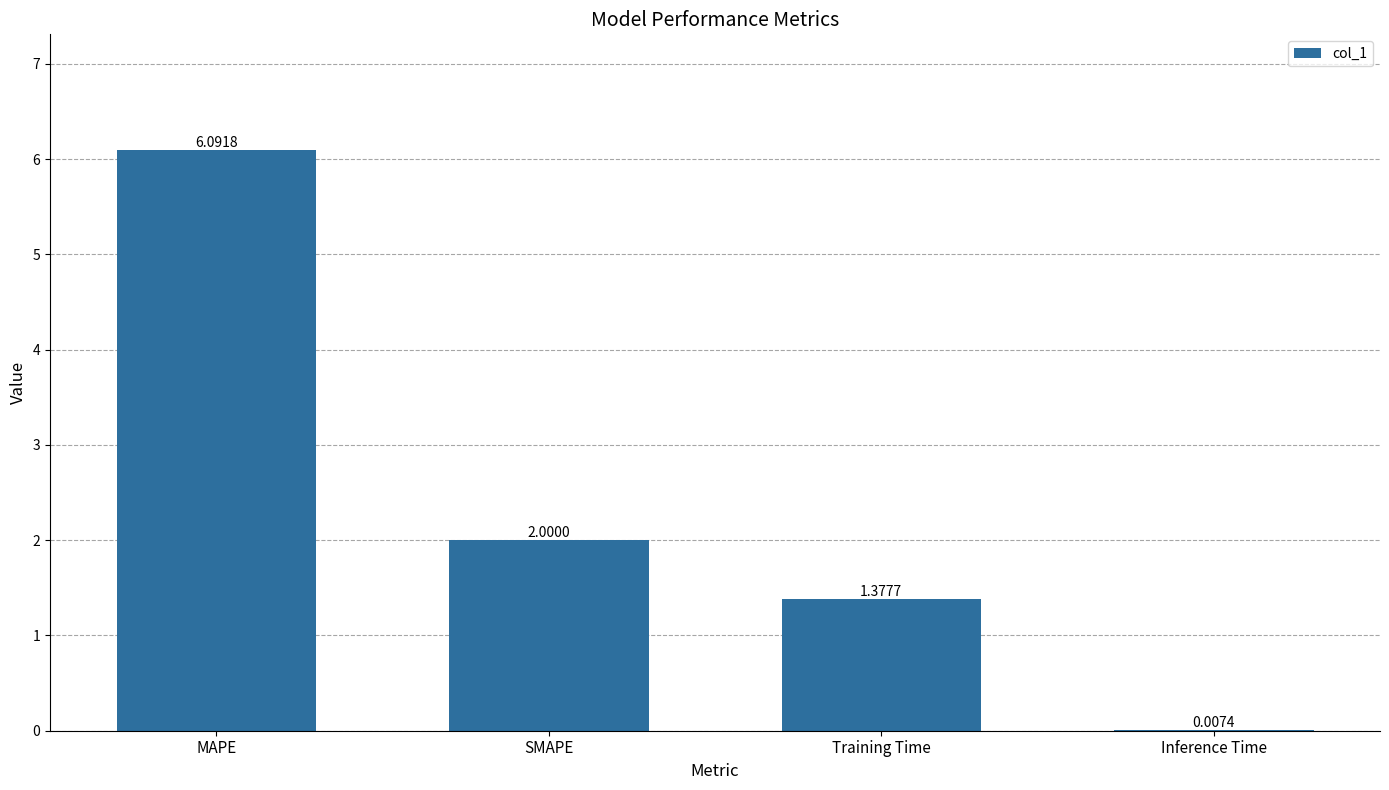

What is the sum of all values?

9.5